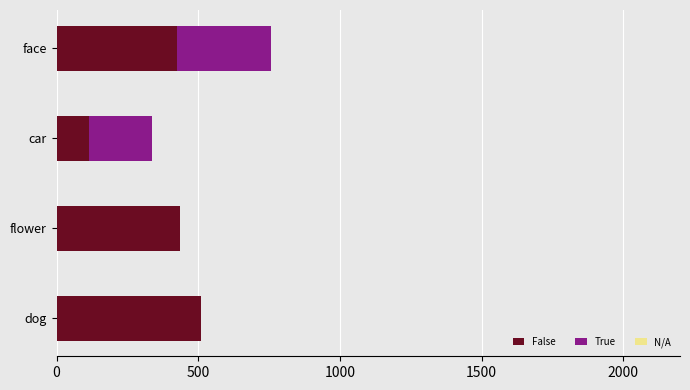

At which label does False reach its peak?

dog